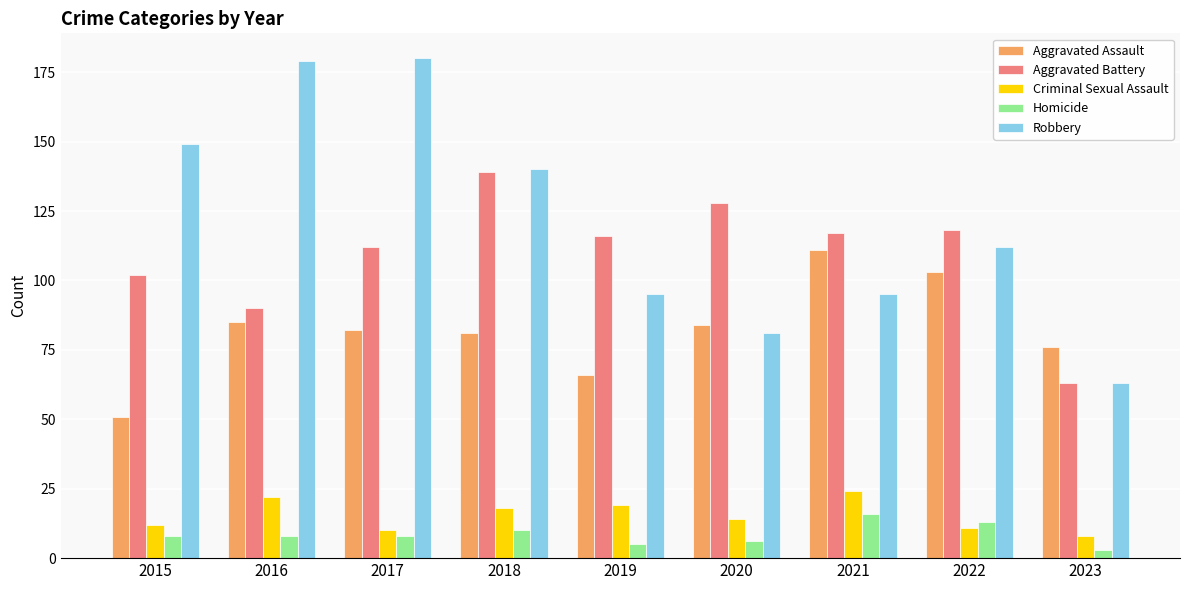

Is the value of Criminal Sexual Assault at 2017 greater than the value of Aggravated Battery at 2022?

No